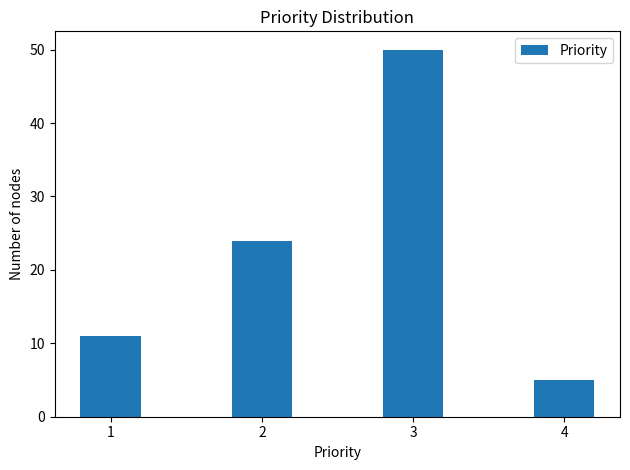

Reading right to left, what are all the values shown in this chart?

4=5	3=50	2=24	1=11